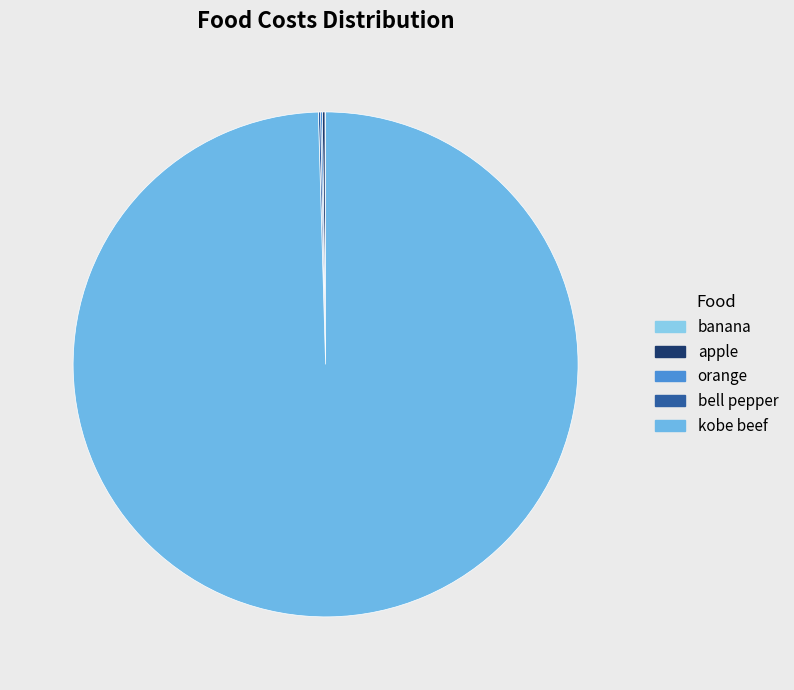

Which category has the biggest portion of the pie?

kobe beef